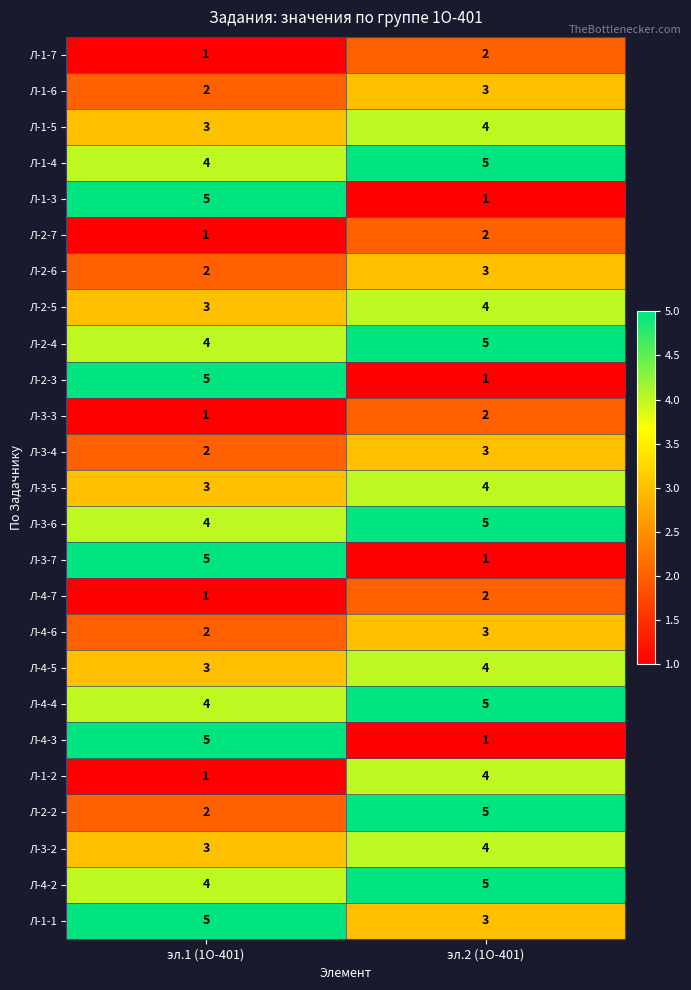

What is the difference between the highest and lowest values at эл.1 (1О-401)?

4